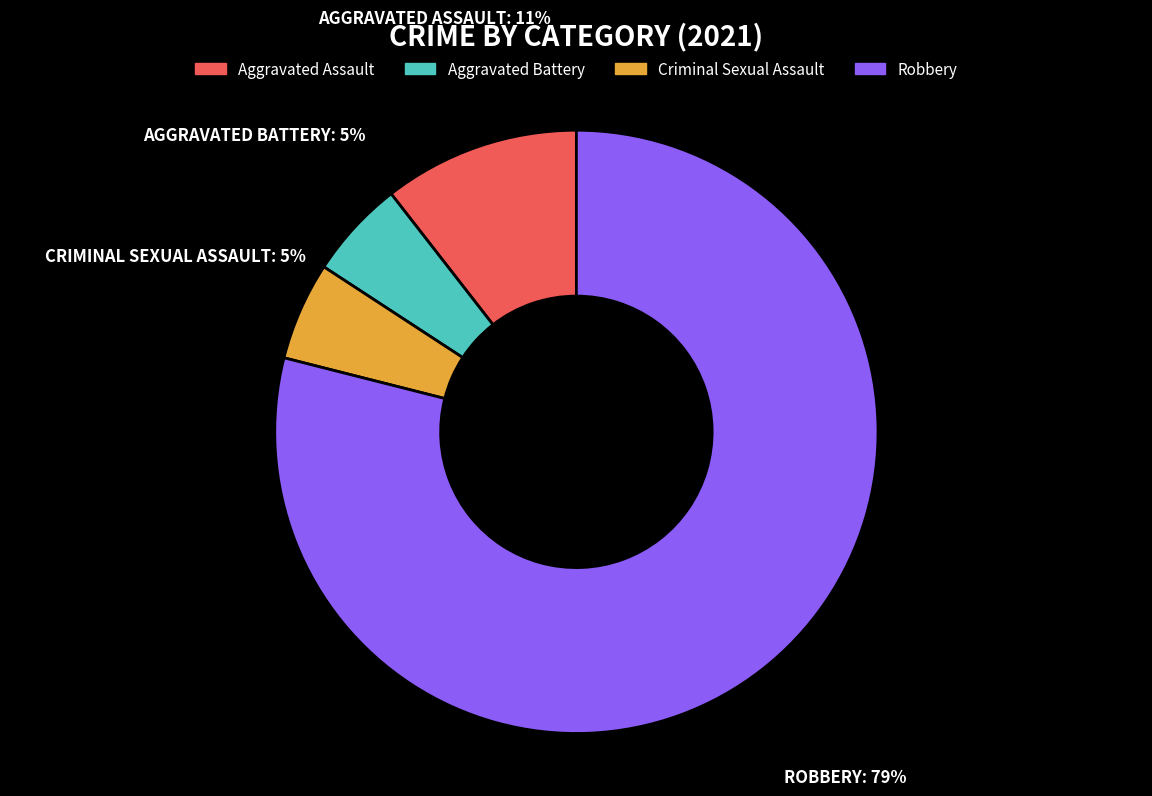

Combined, do Aggravated Battery and Robbery account for over 50%?

Yes